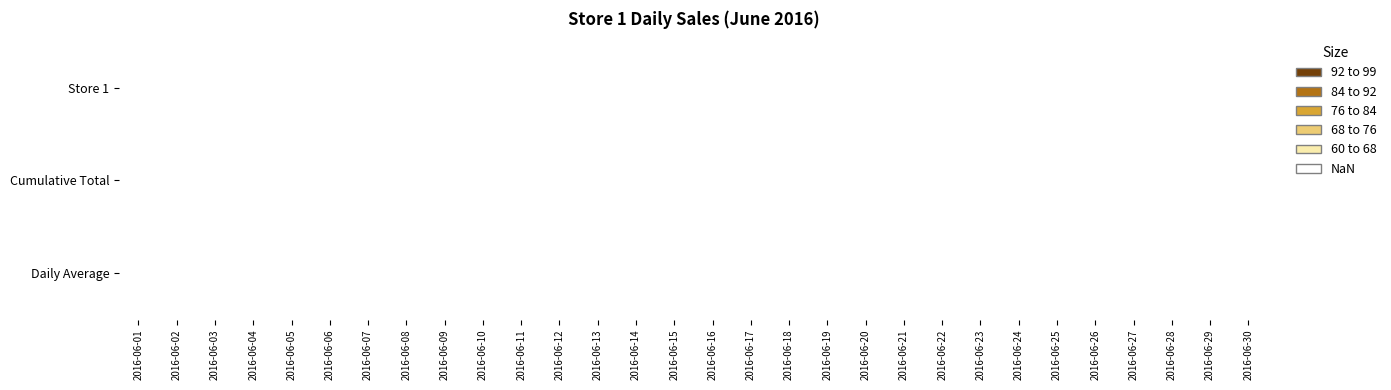

How many series are shown in this chart?

3